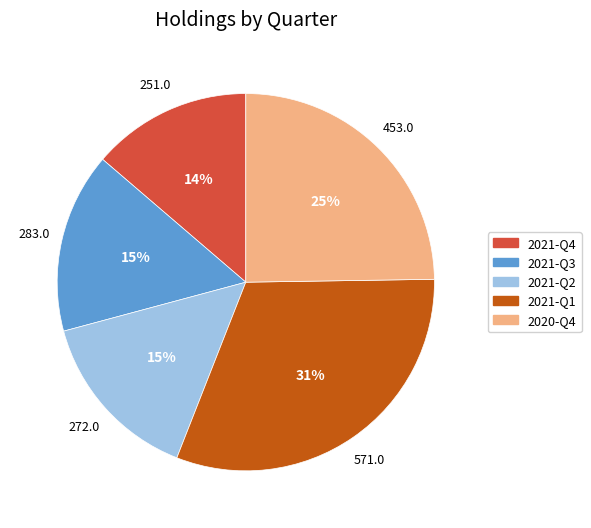

Approximately how many times larger is the value at 2021-Q2 compared to 2021-Q1?

0.5